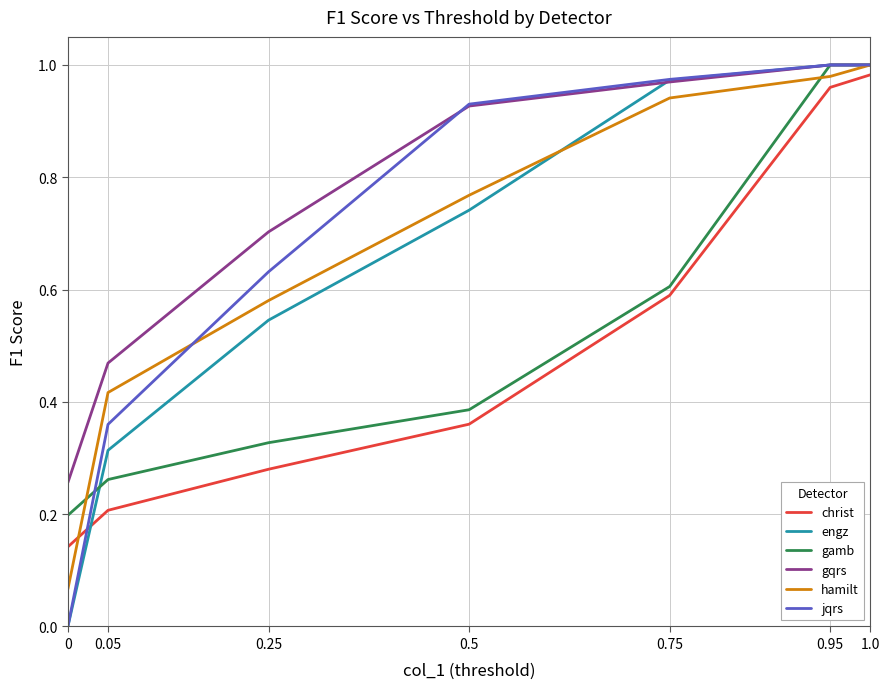

How many values in the jqrs series exceed 0?

6